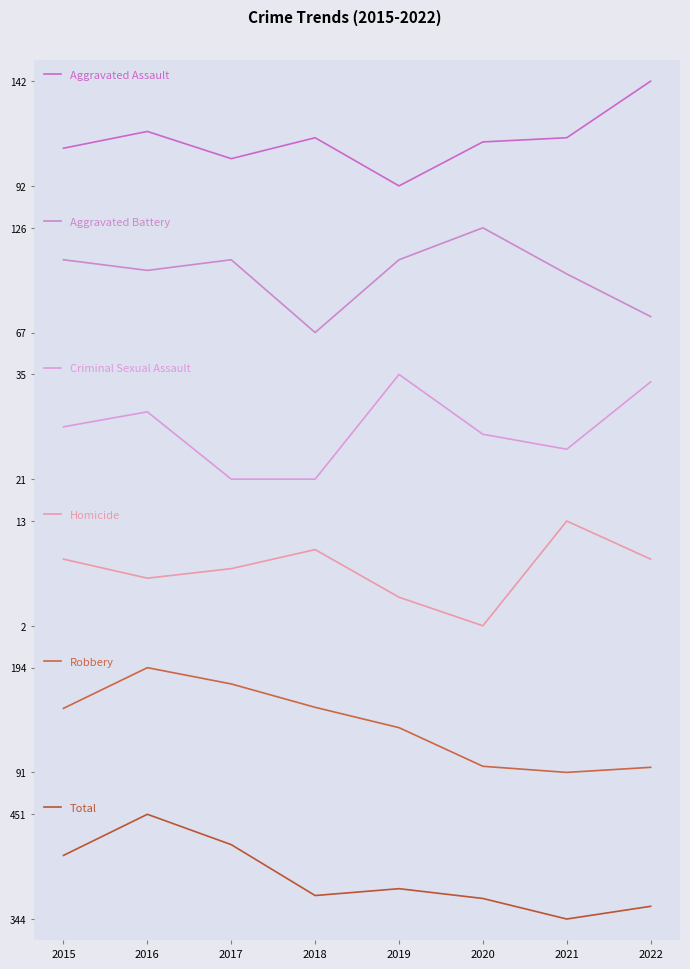

Which series has the widest spread of values?

Total